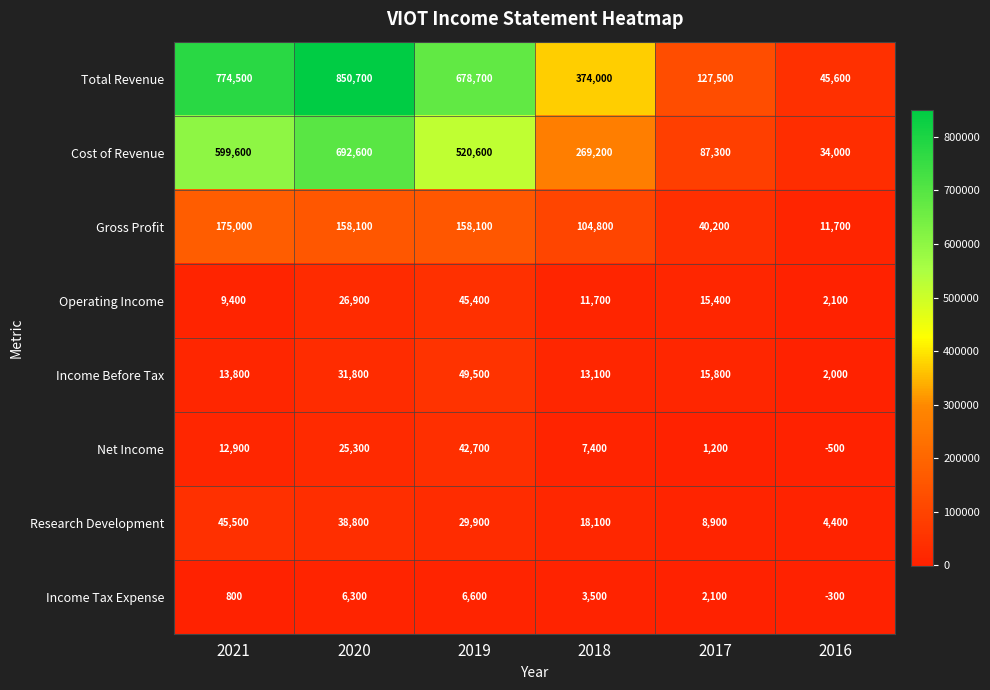

How many distinct data groups are displayed?

8